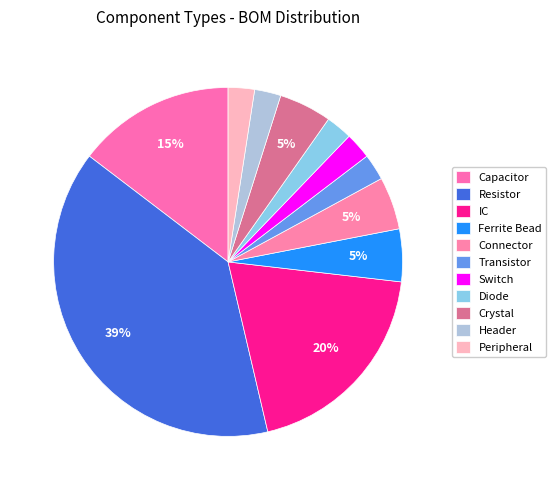

How many slices are in this pie chart?

11